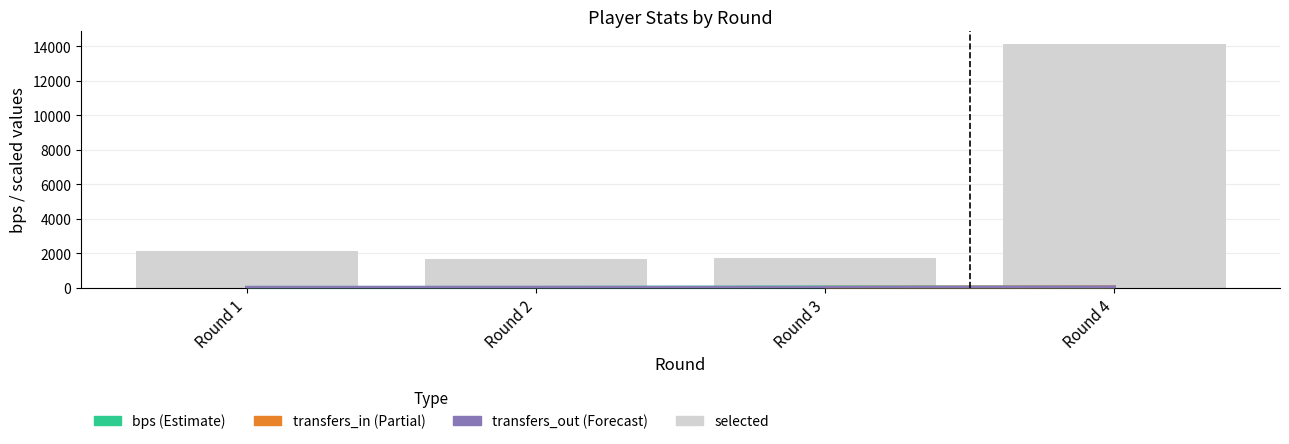

Between Round 2 and Round 4, which is larger?

Round 4